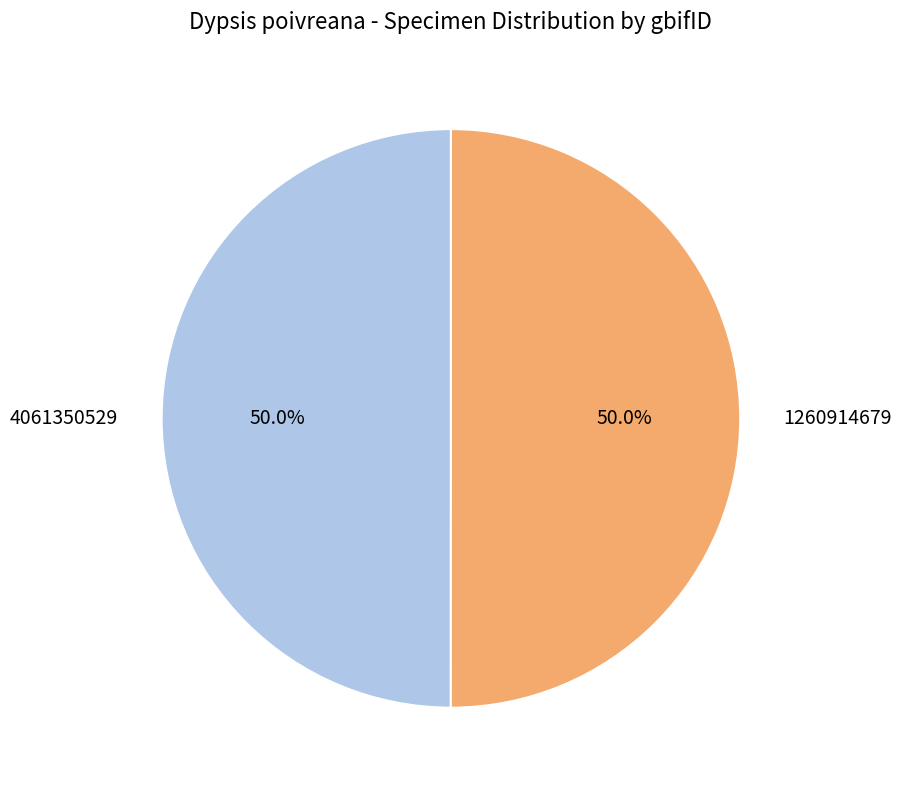

To the nearest percent, what portion does 4061350529 represent?

50%